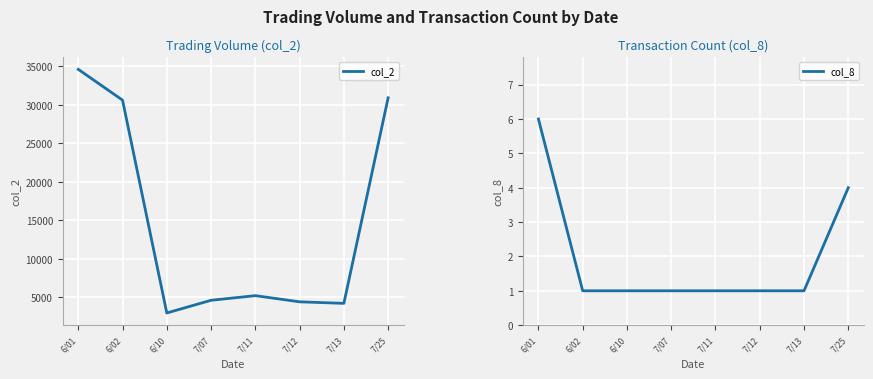

True or false: col_2 and col_8 cross at least once.

False